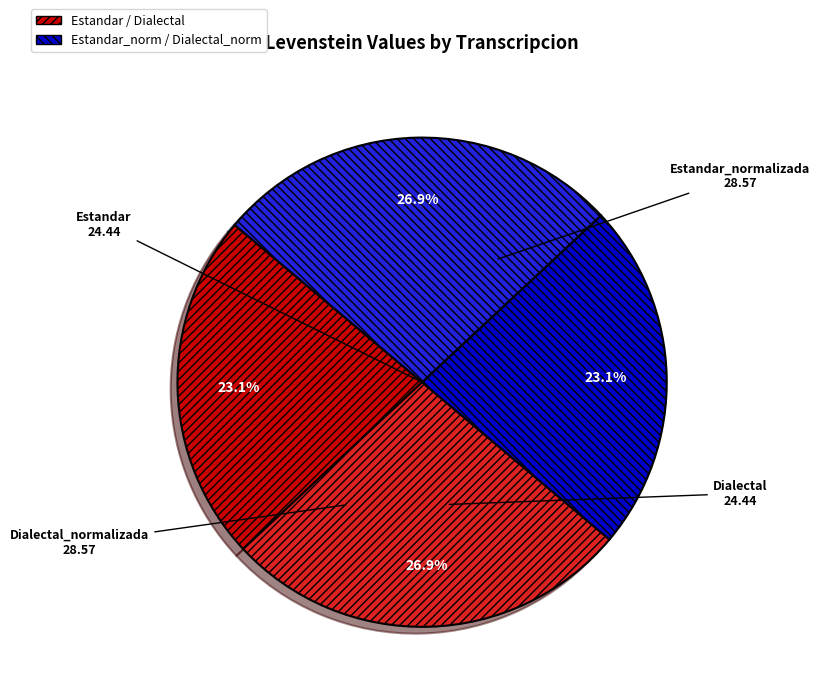

Is there a majority slice in this chart?

No